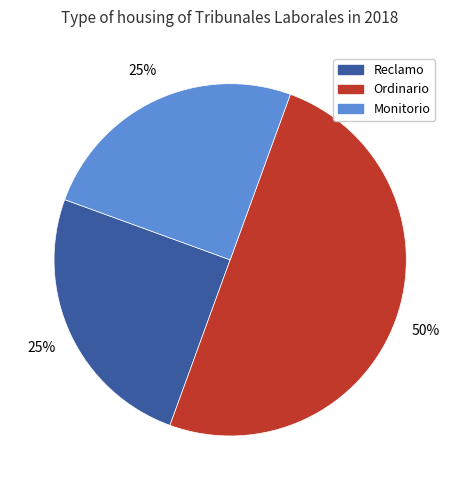

Is the sum of Reclamo and Ordinario greater than half?

Yes